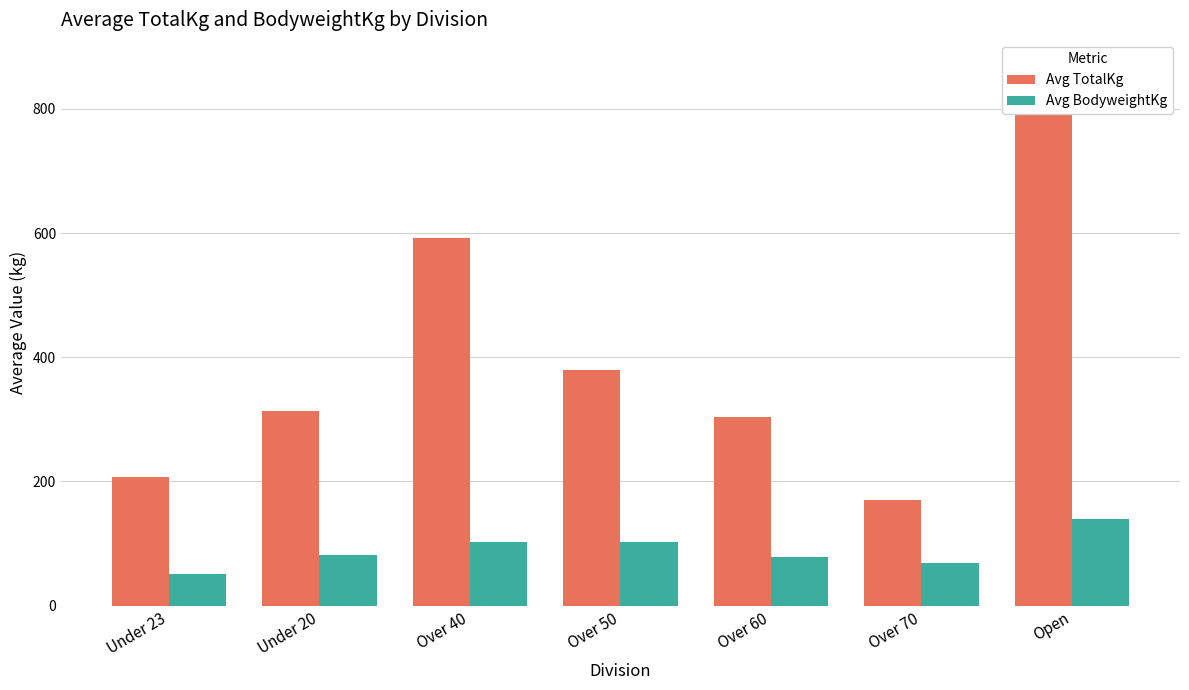

How many data points in Avg TotalKg are above 313?

4